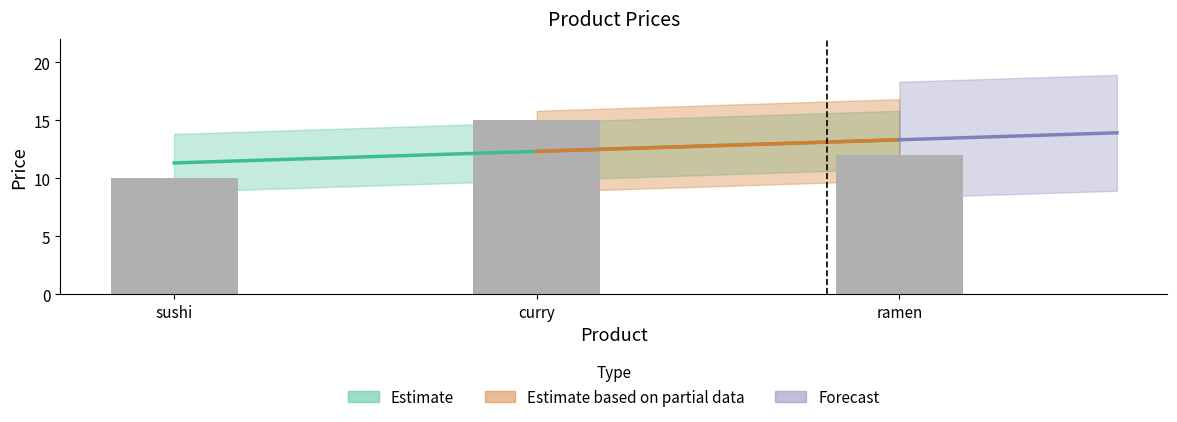

What is the value of the 2nd bar from the left?

15